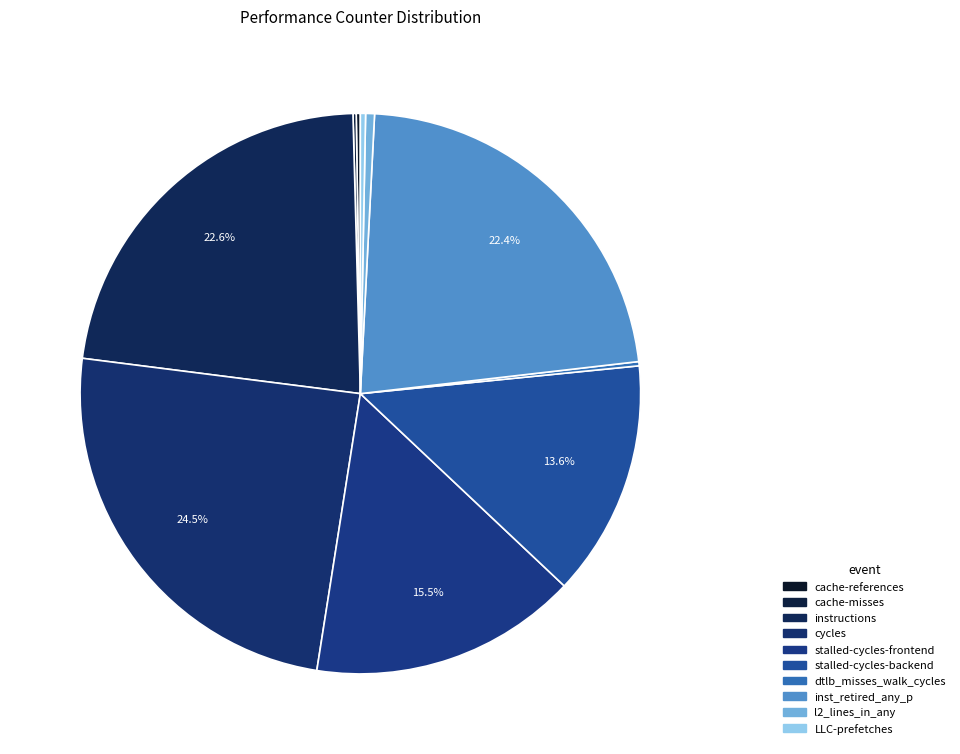

Combined, what portion of the pie is cache-references and instructions?

22.8%